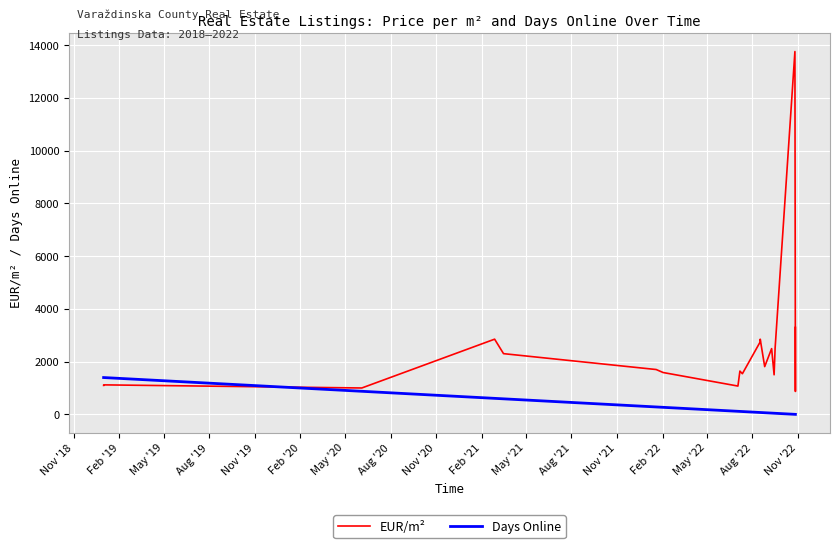

Is the value of Days Online at 35 greater than the value of EUR/m² at 39?

No